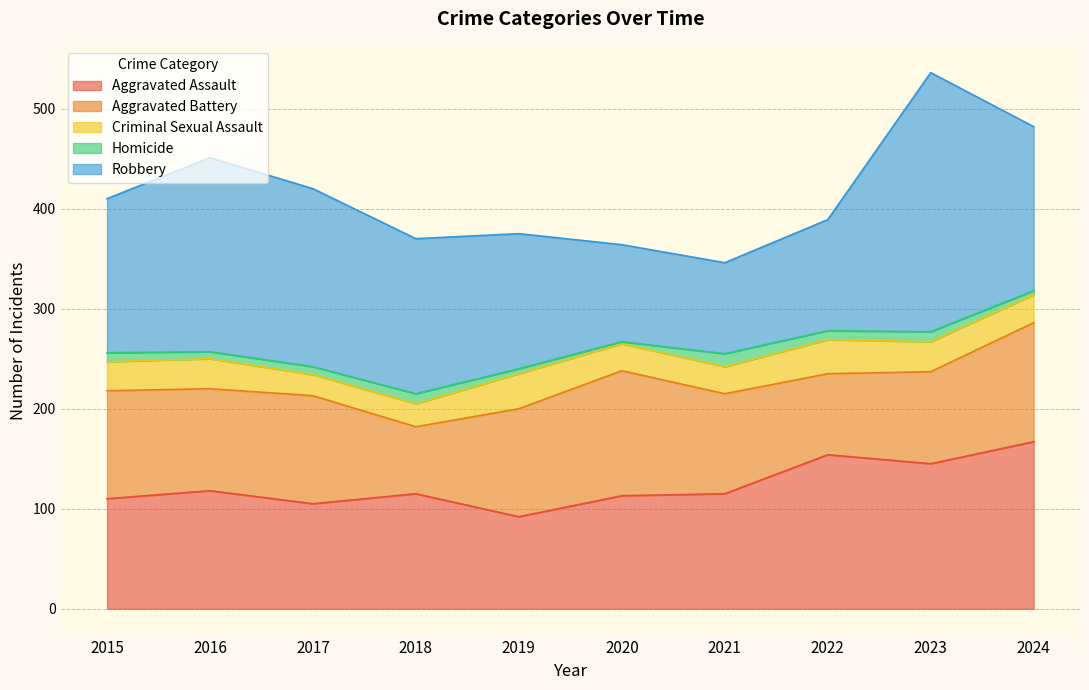

Where is the first local minimum for Homicide?

2016